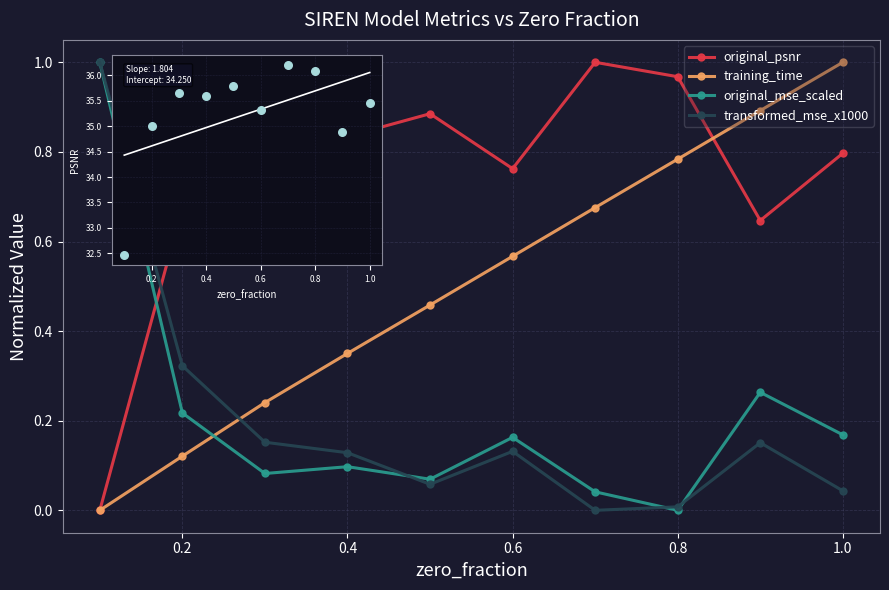

Which series has the largest Y range (max minus min)?

original_mse_scaled